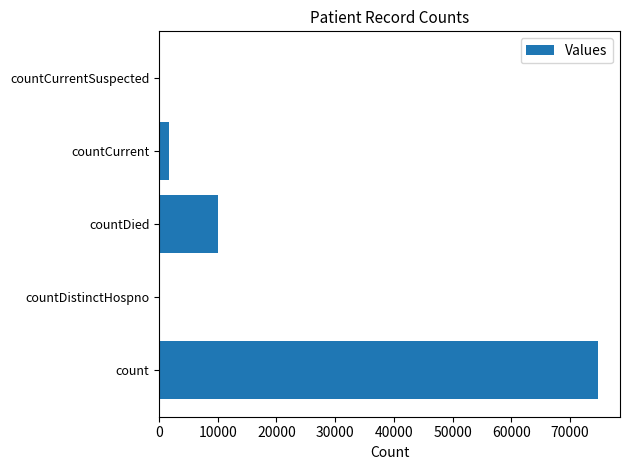

What is the maximum value shown in the chart?

74797